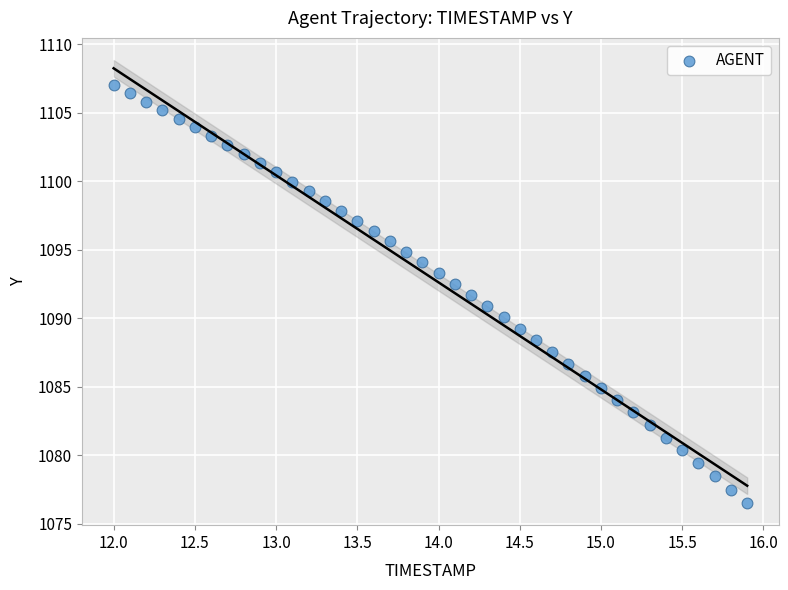

What is the range of X values (max minus min)?

3.9